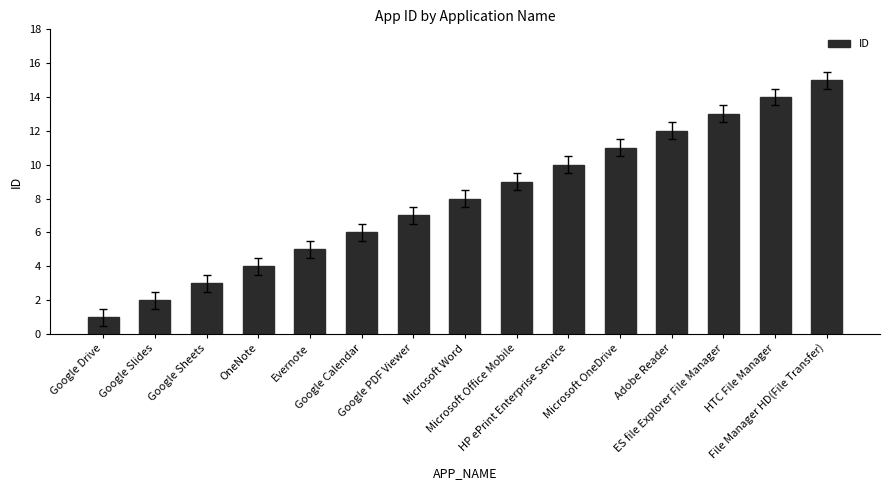

Between Google Drive and Google PDF Viewer, which is larger?

Google PDF Viewer